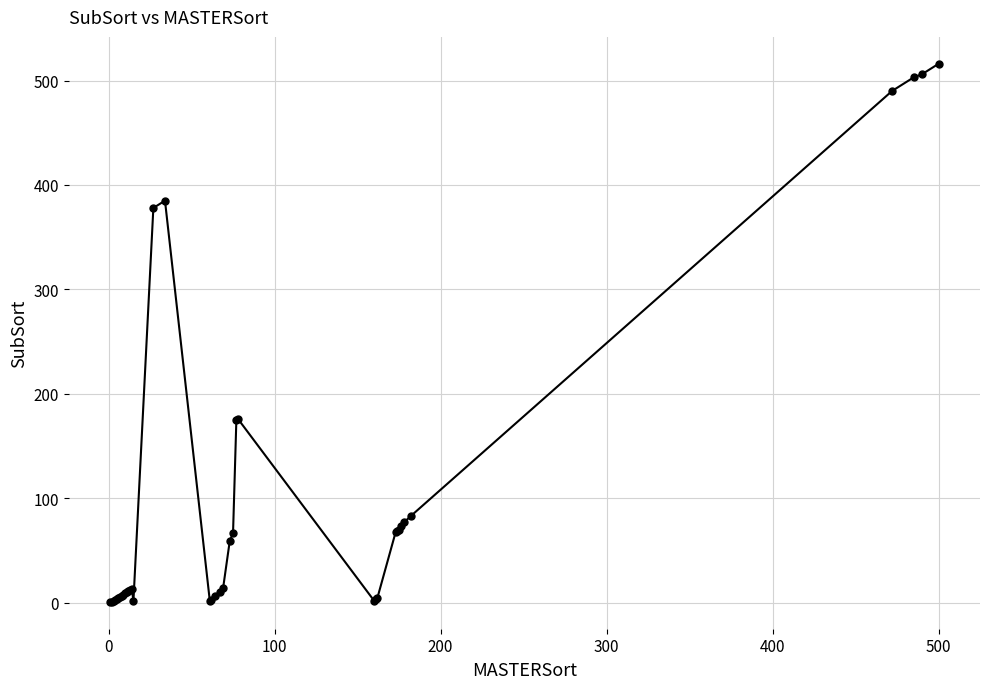

What is the difference between the maximum and minimum values?

515